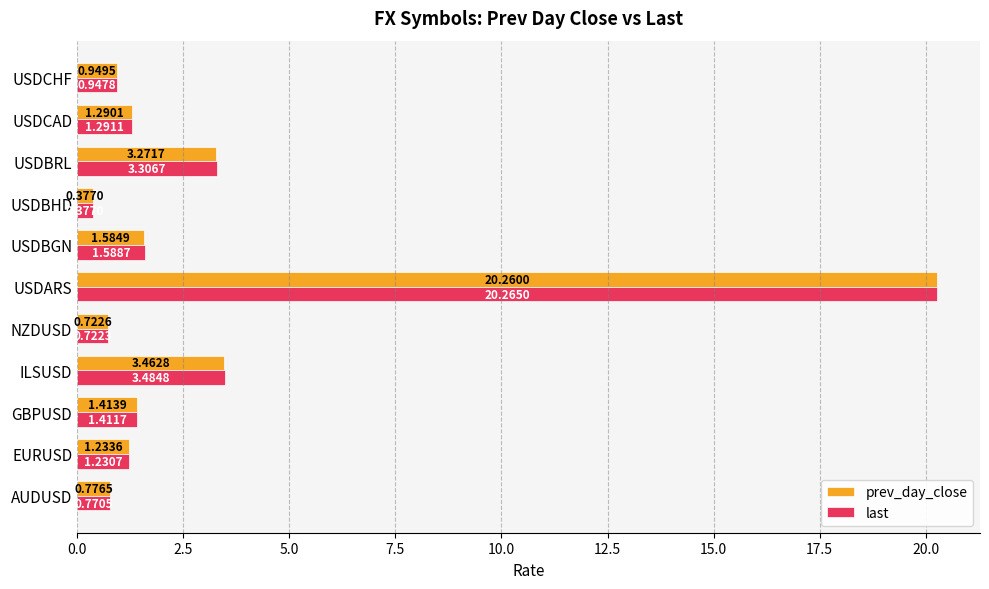

Is the value of prev_day_close at ILSUSD greater than the value of last at ILSUSD?

No